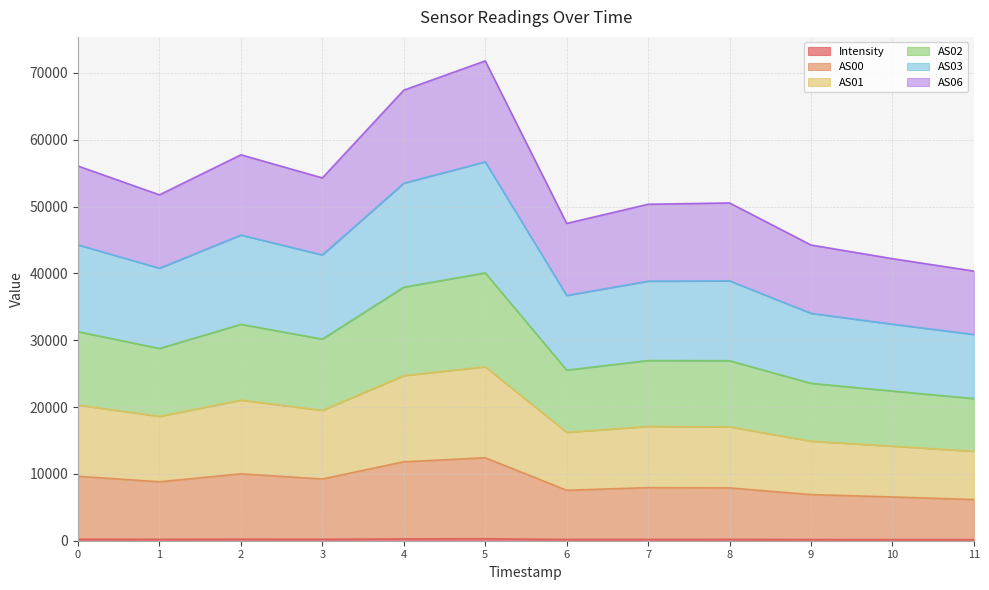

True or false: AS02 has more than 0 points higher than both neighbors.

True